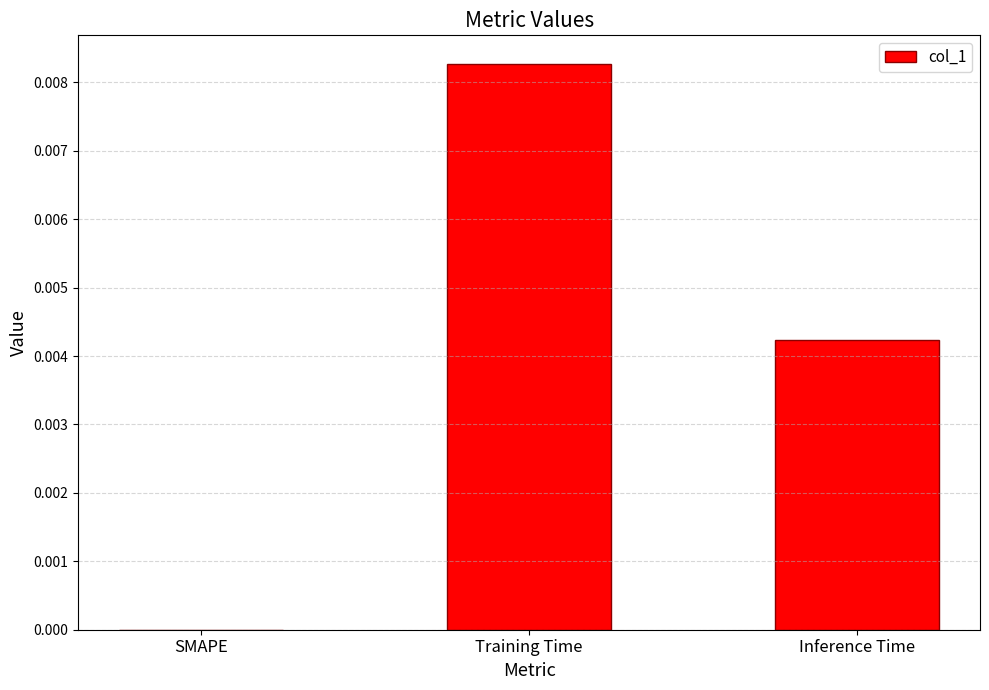

At which category does the chart reach its peak across all series?

Training Time